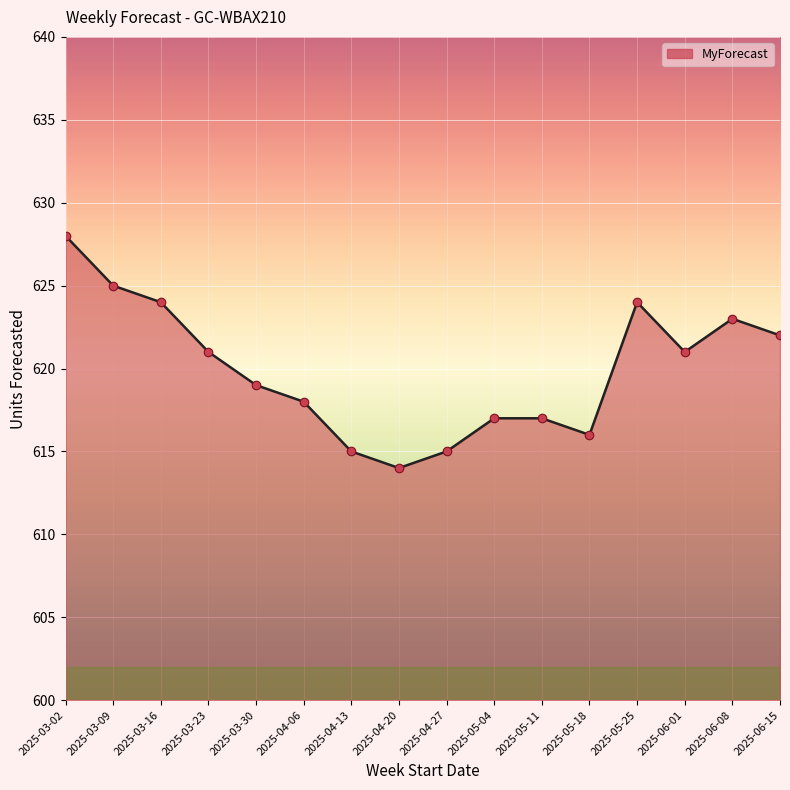

What is the change in value from 2025-03-02 to 2025-03-23?

-7